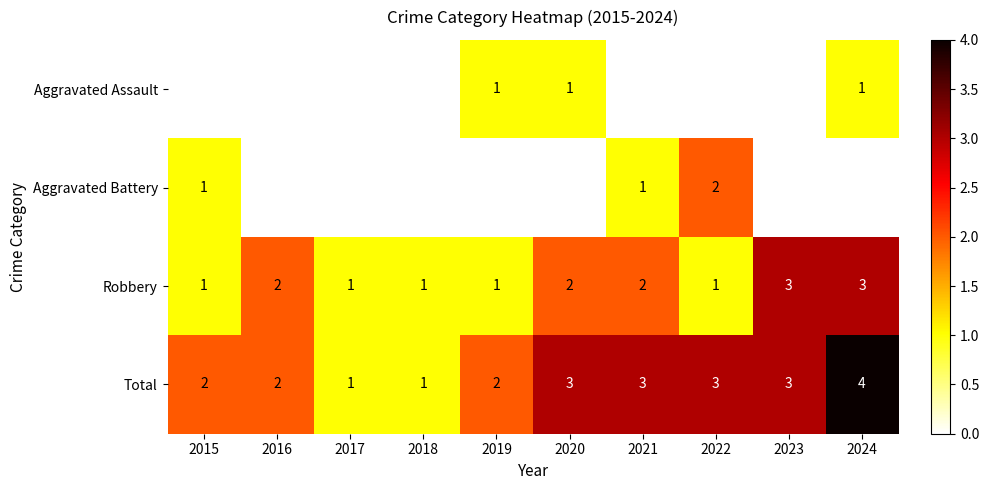

How many Robbery values are between 1 and 2?

8